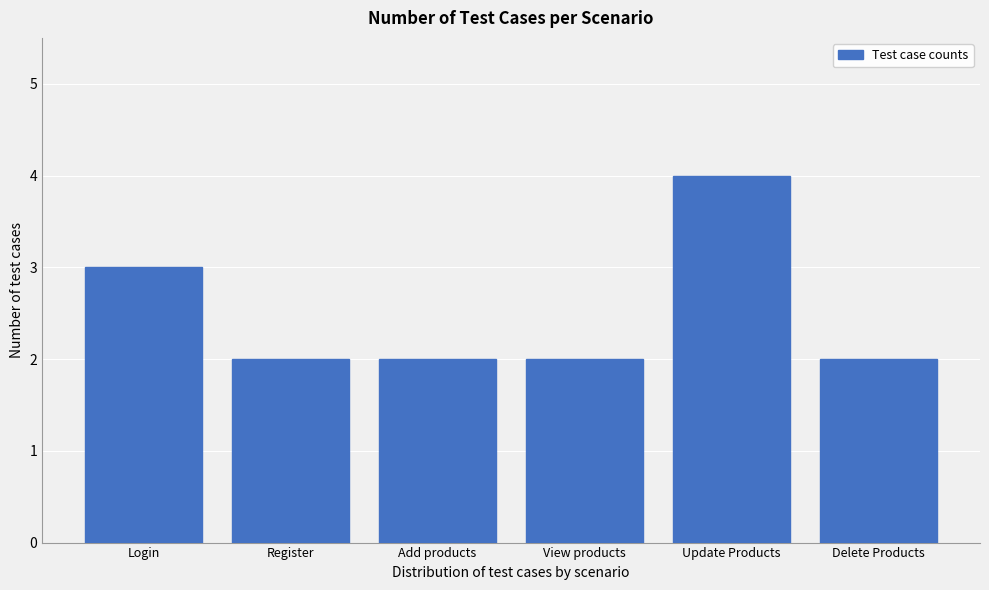

Reading left to right, what are all the values shown in this chart?

3	2	2	2	4	2